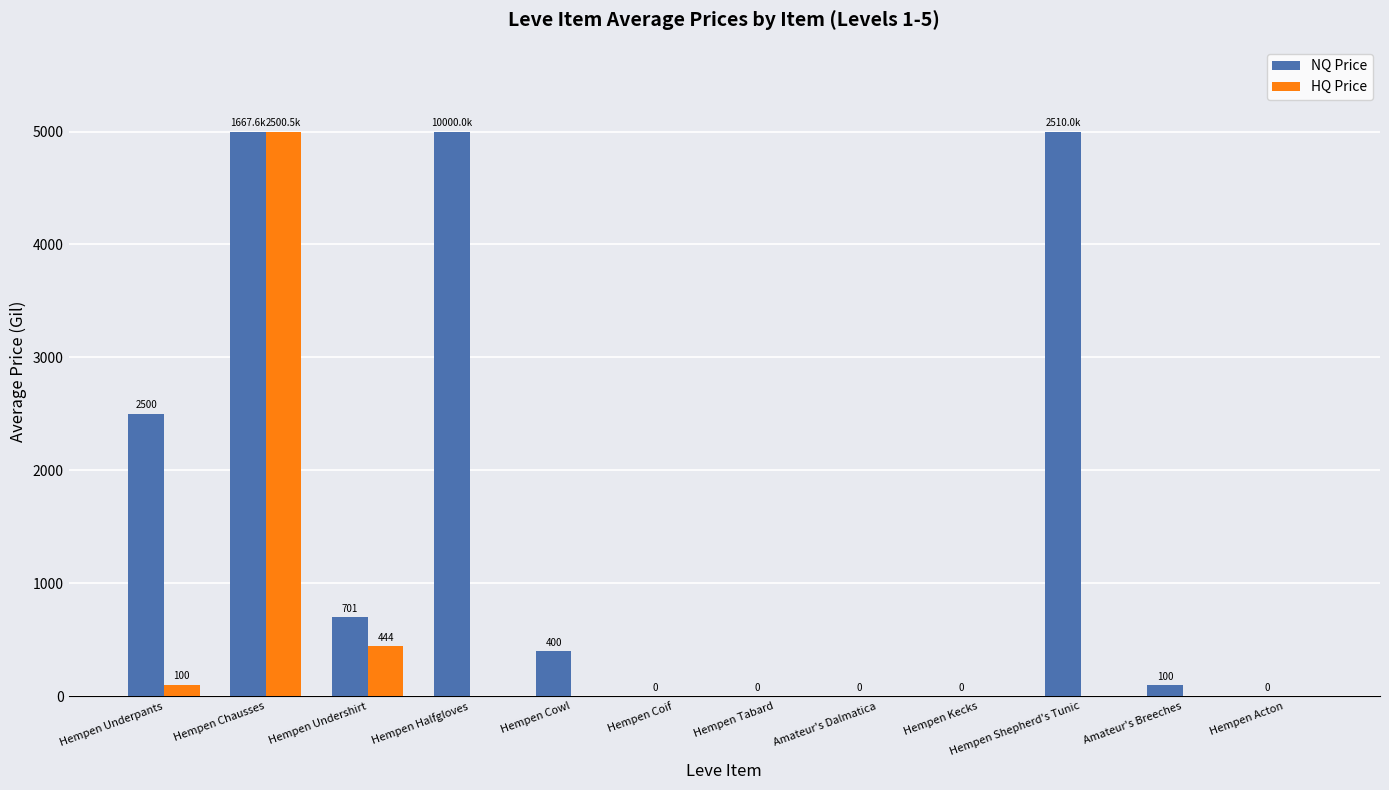

The value of NQ Price at Hempen Chausses is 2528.7. True or false?

False